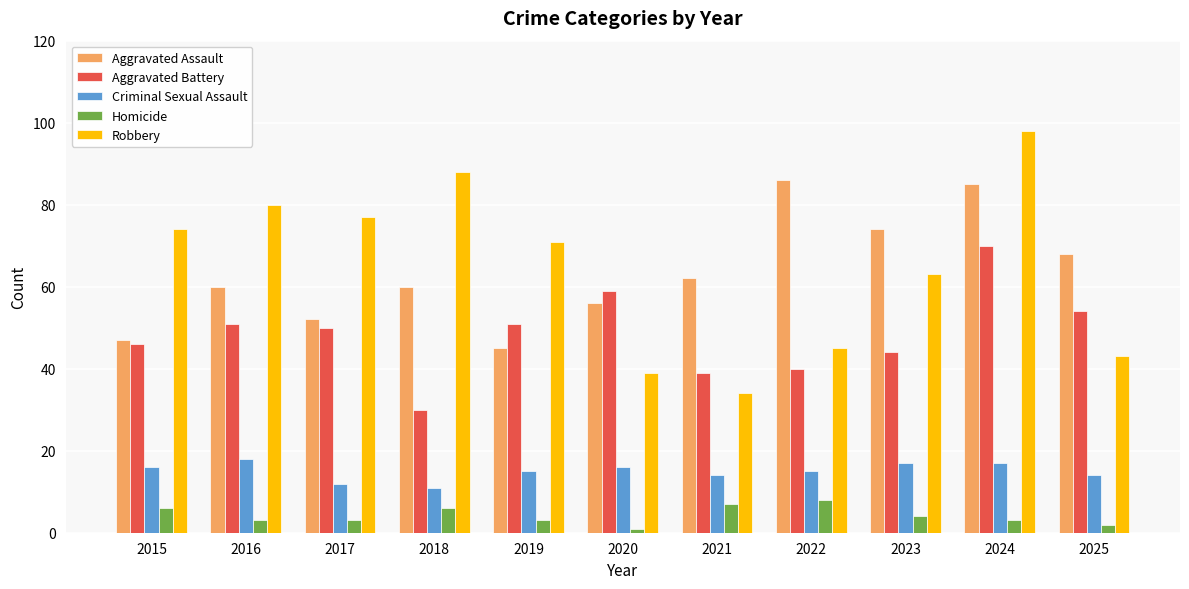

List the labels in order of Robbery value, largest first.

2024, 2018, 2016, 2017, 2015, 2019, 2023, 2022, 2025, 2020, 2021